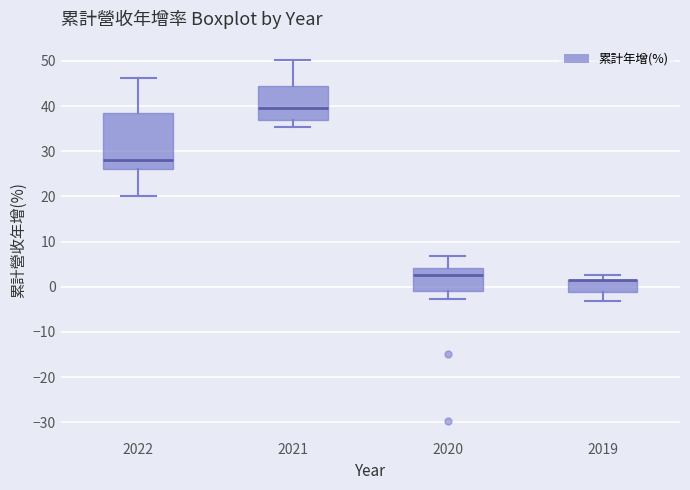

Which box is the tallest, from its lower edge to its upper edge?

2022